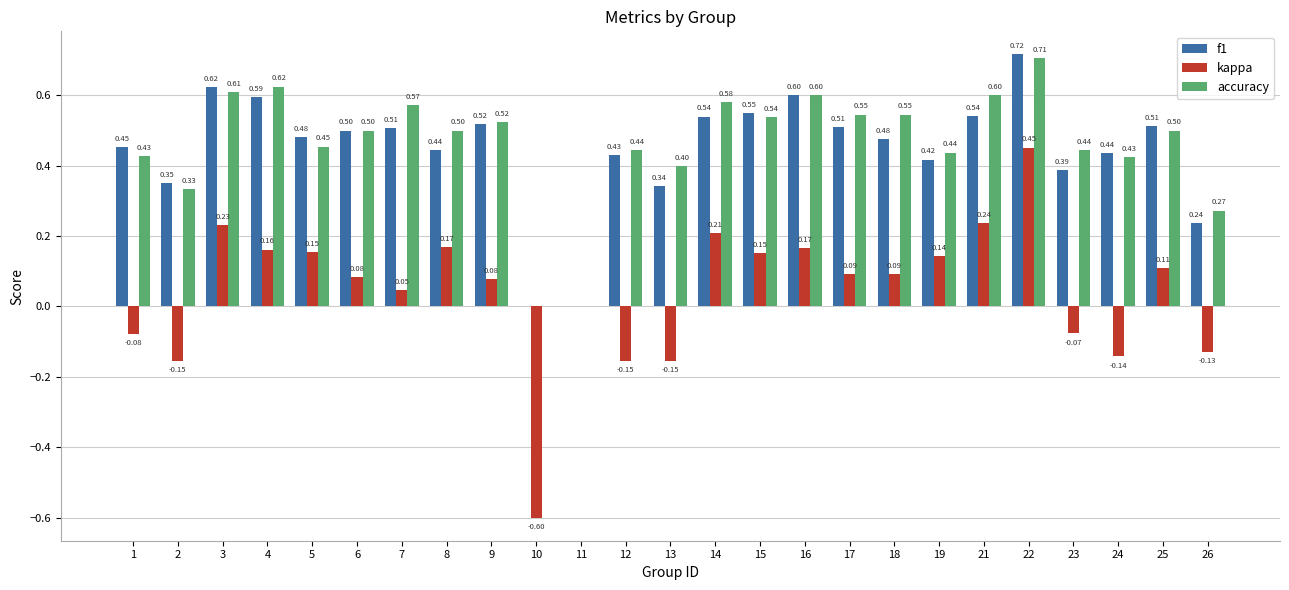

Which series changed the most between 17 and 19?

accuracy